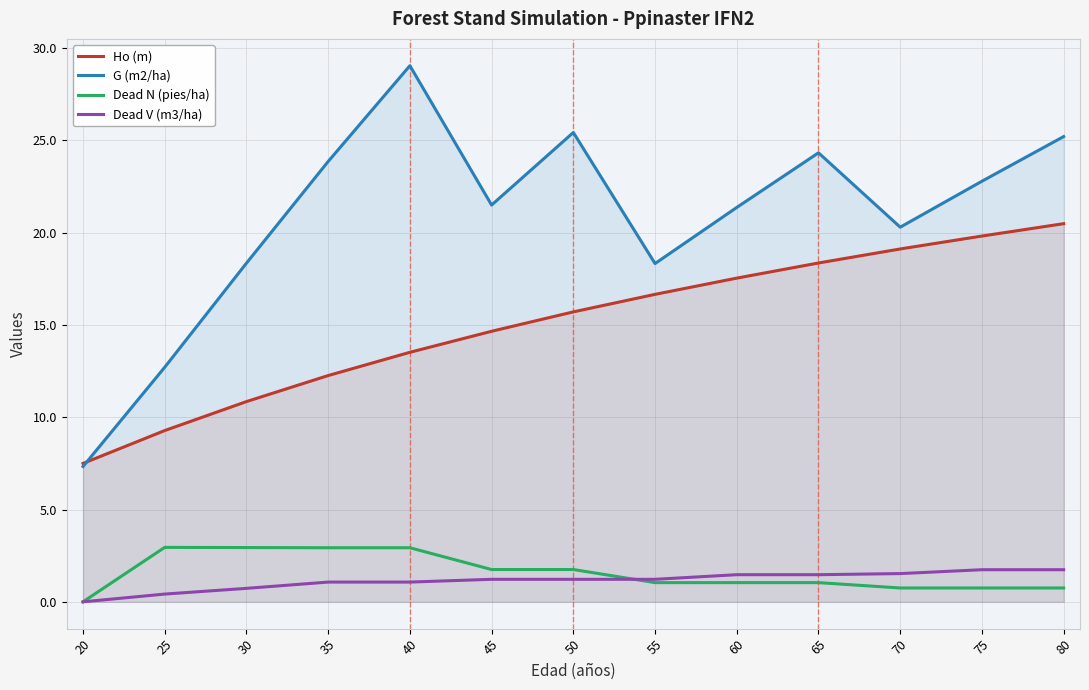

At which label does Ho (m) first exceed 15?

50